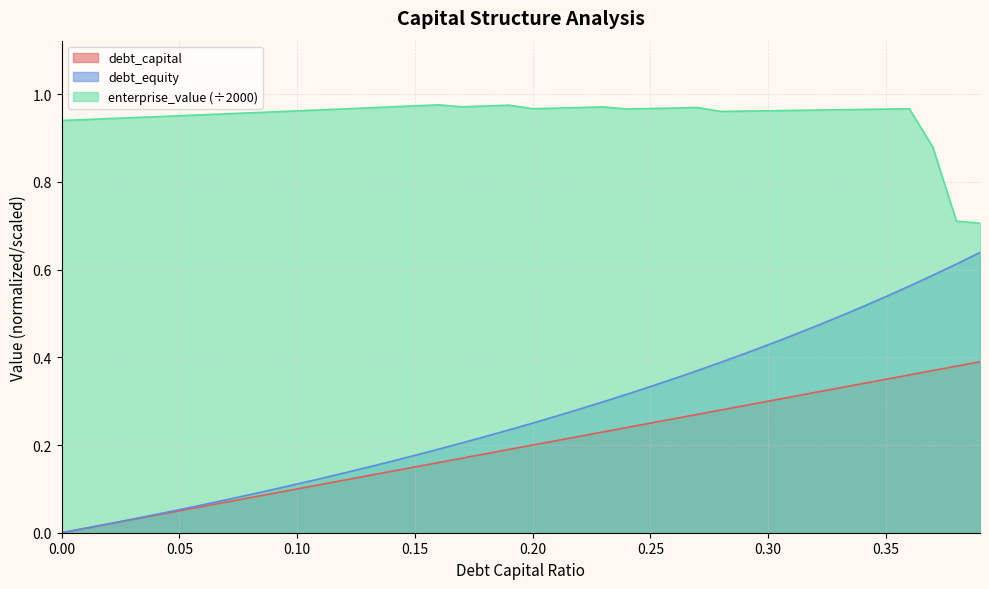

What position from the left is 0.08?

9